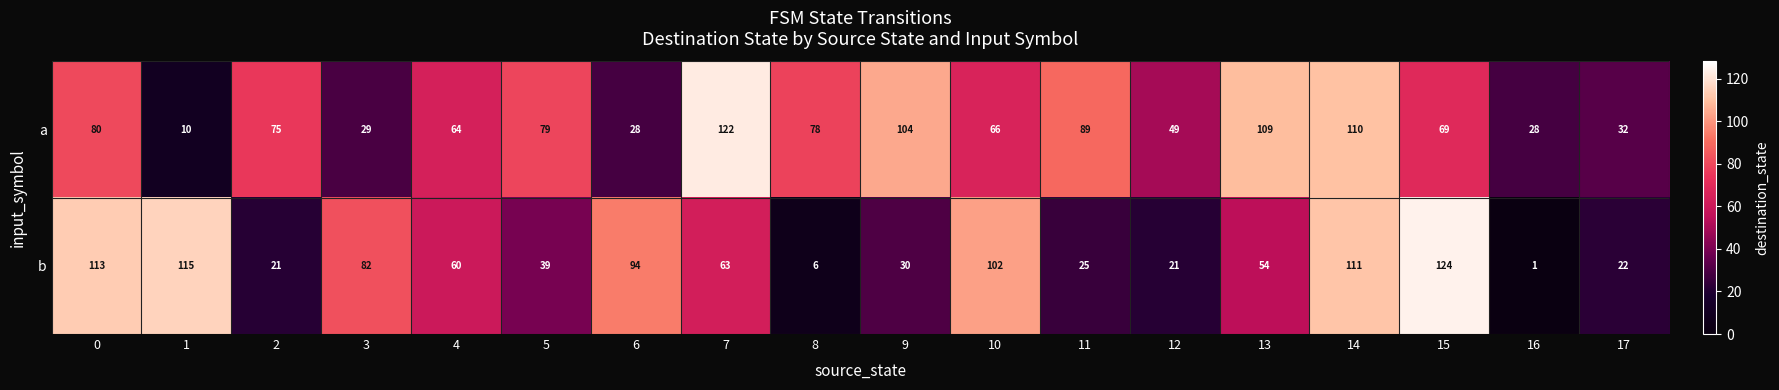

Which label corresponds to the largest value in the chart?

15